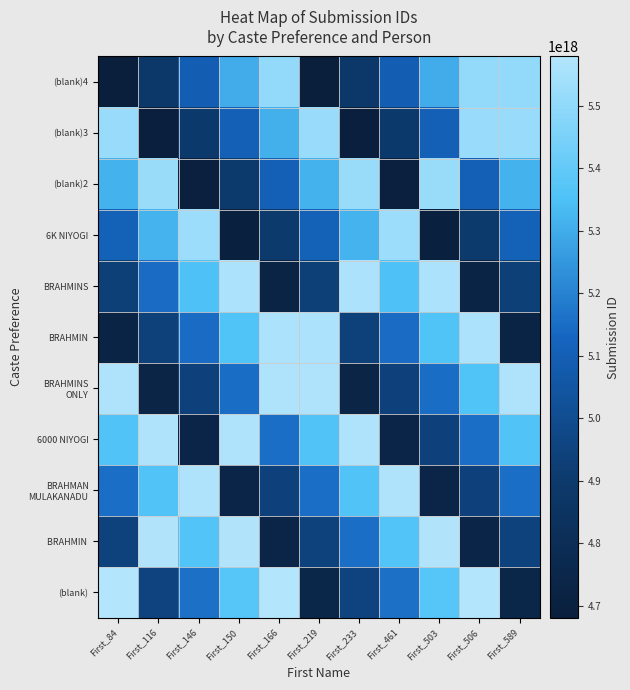

At how many categories does at least one series exceed 5280342851268550656?

11